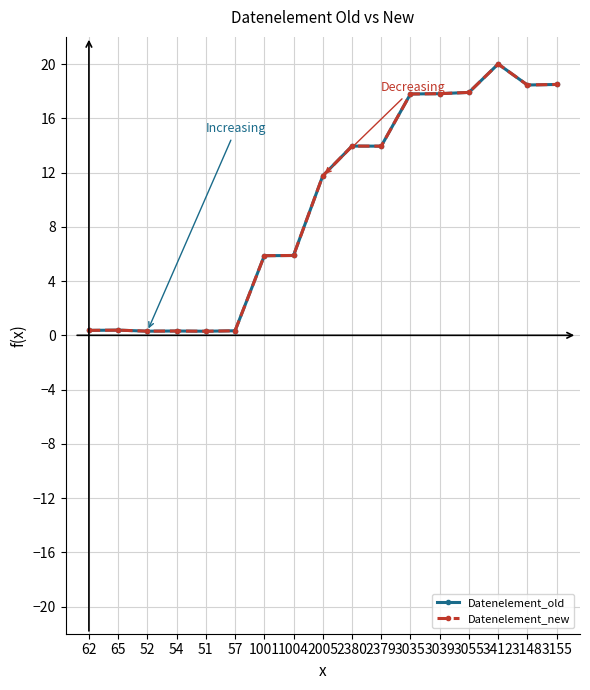

What position from the left is 3148?

16